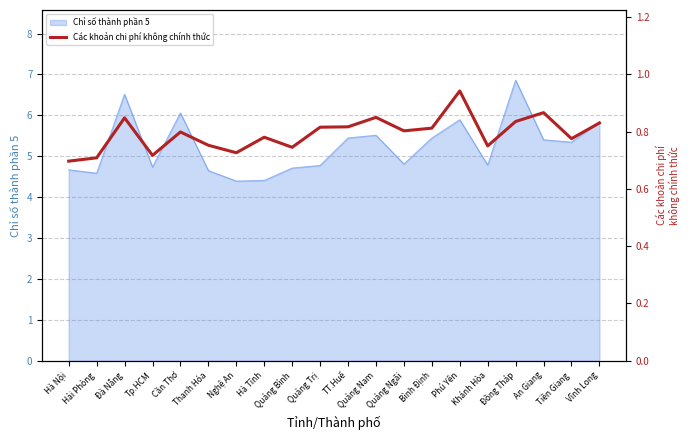

Where does the Chỉ số thành phần 5 series first go above 5?

Đà Nẵng